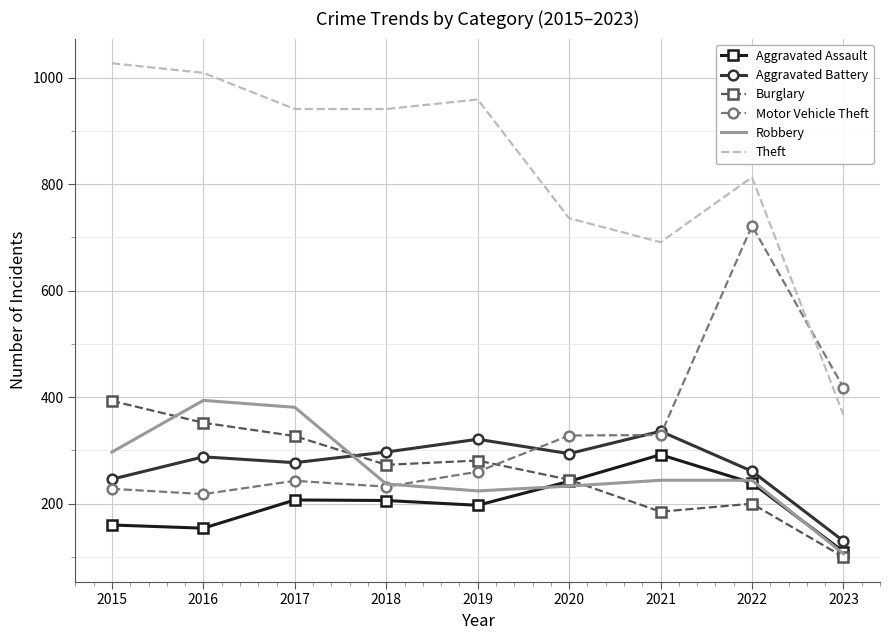

Read the Motor Vehicle Theft value at 2020.

328